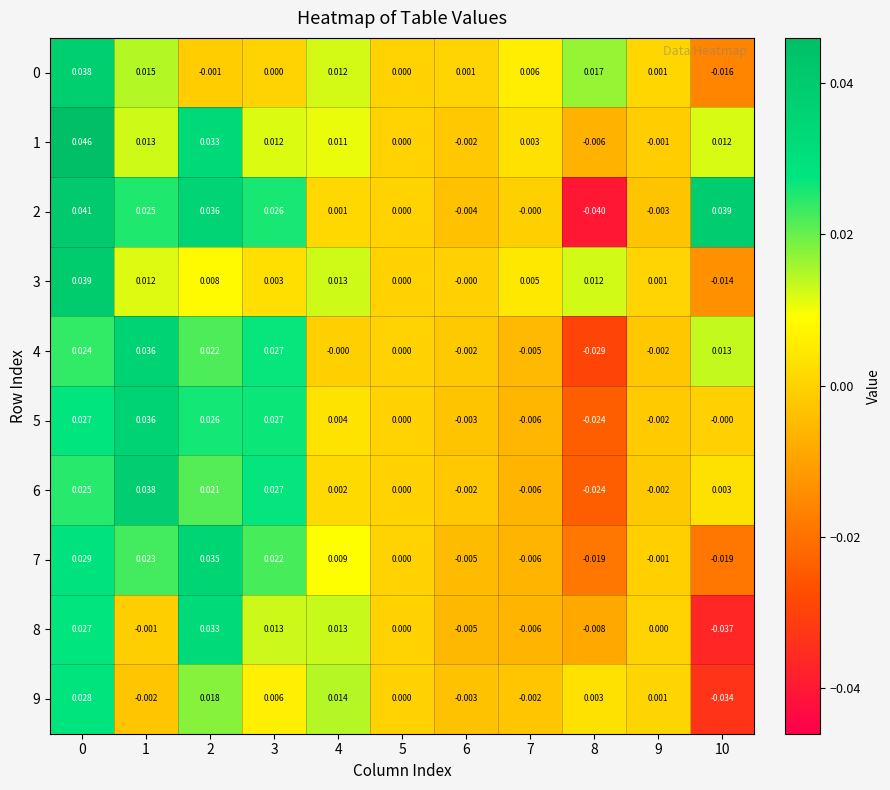

Is the value of 5 at 1 greater than the value of 2 at 8?

Yes